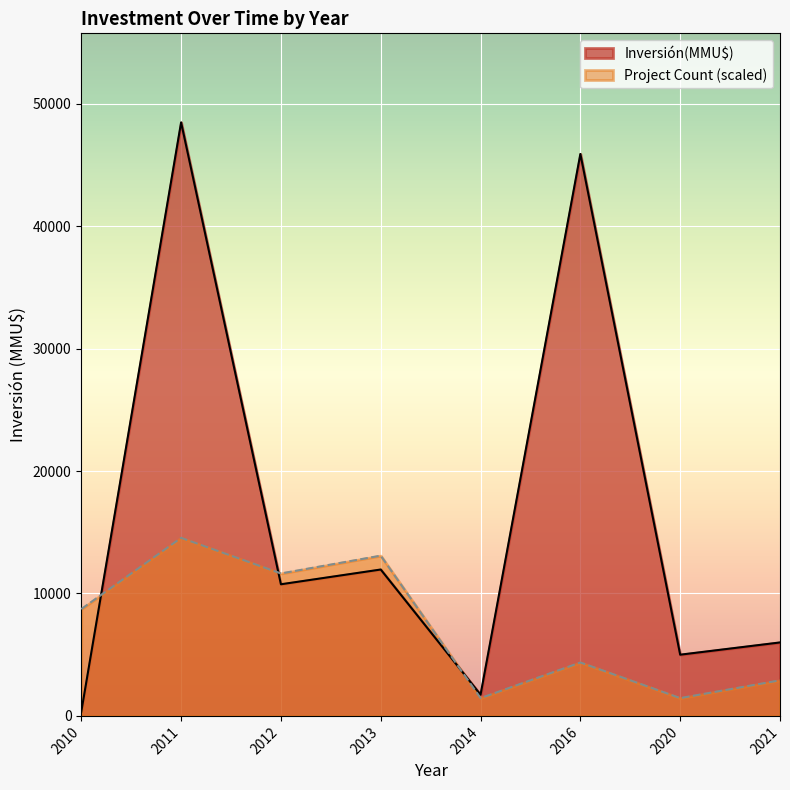

The value of Inversión(MMU$) at 2013 is 7168.7. True or false?

False